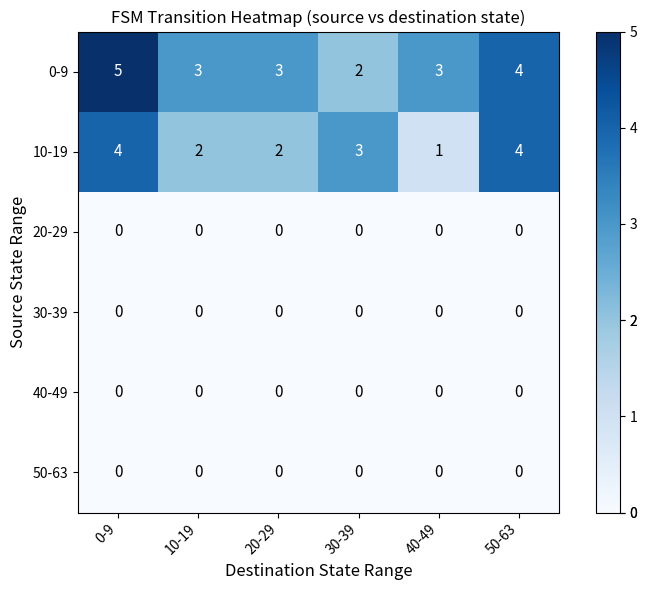

Which series has the largest total across all categories?

0-9